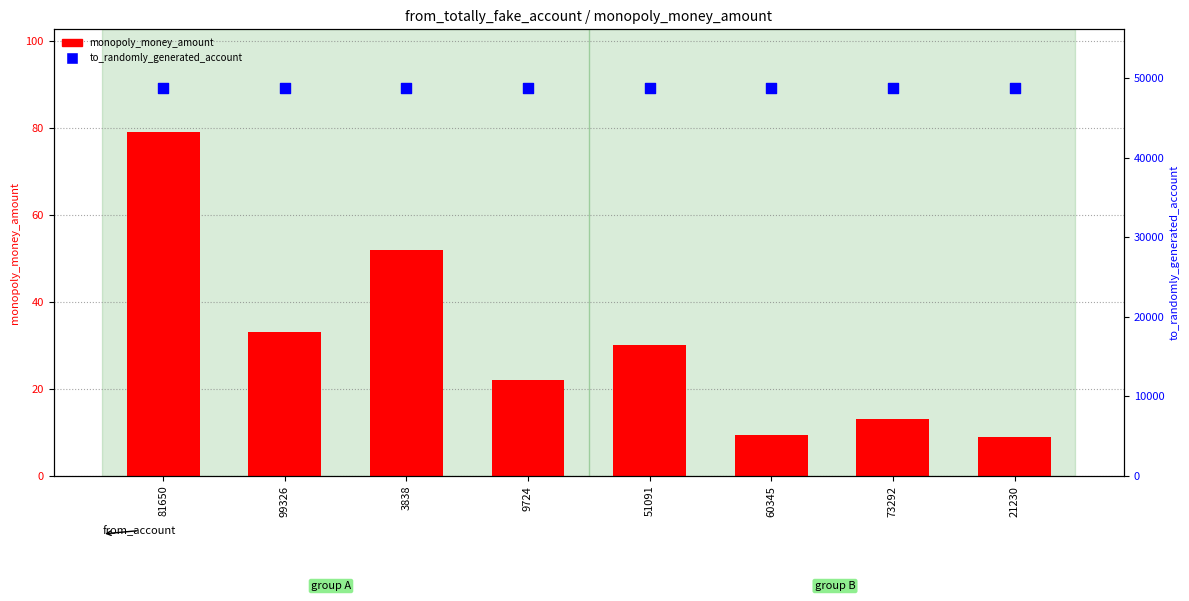

What are all the series names shown in the legend?

monopoly_money_amount, to_randomly_generated_account